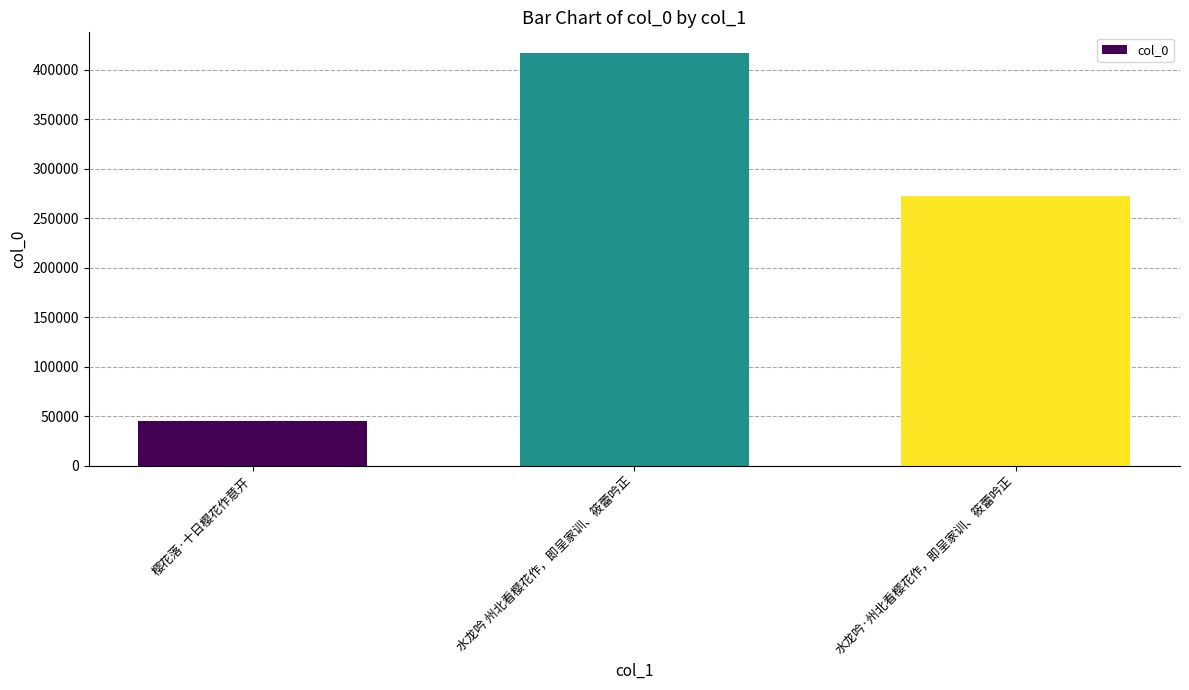

How many bars are there in total?

3